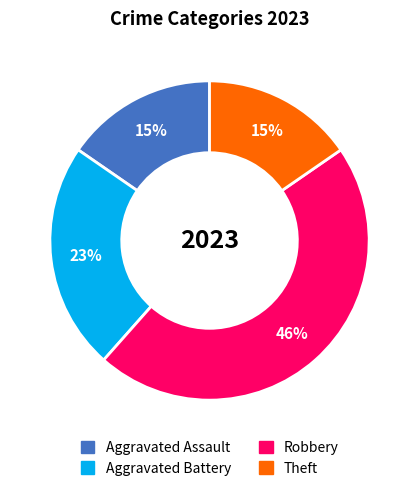

Count the number of slices in the pie.

4